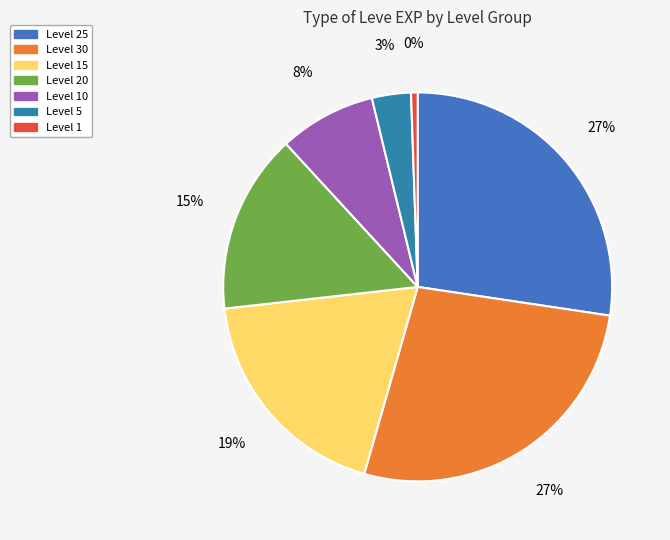

Rank the categories by value from lowest to highest.

Level 1, Level 5, Level 10, Level 20, Level 15, Level 30, Level 25